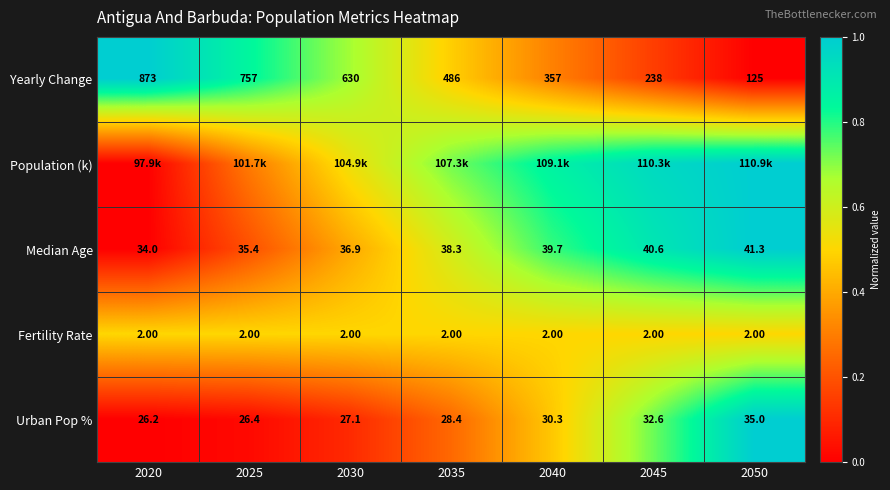

Which has a higher value, 2045 or 2050?

2045